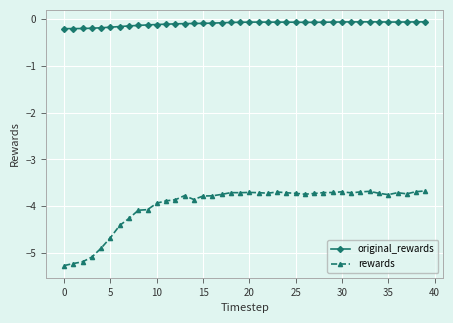

Does the chart display data point markers on the line(s)?

Yes